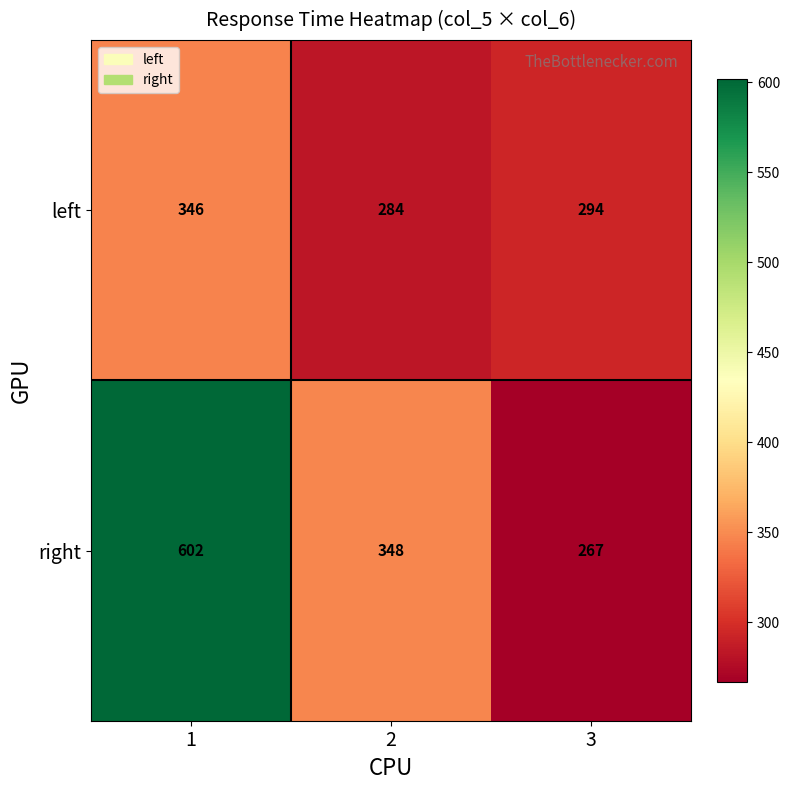

Which series changed the most between 1 and 2?

right